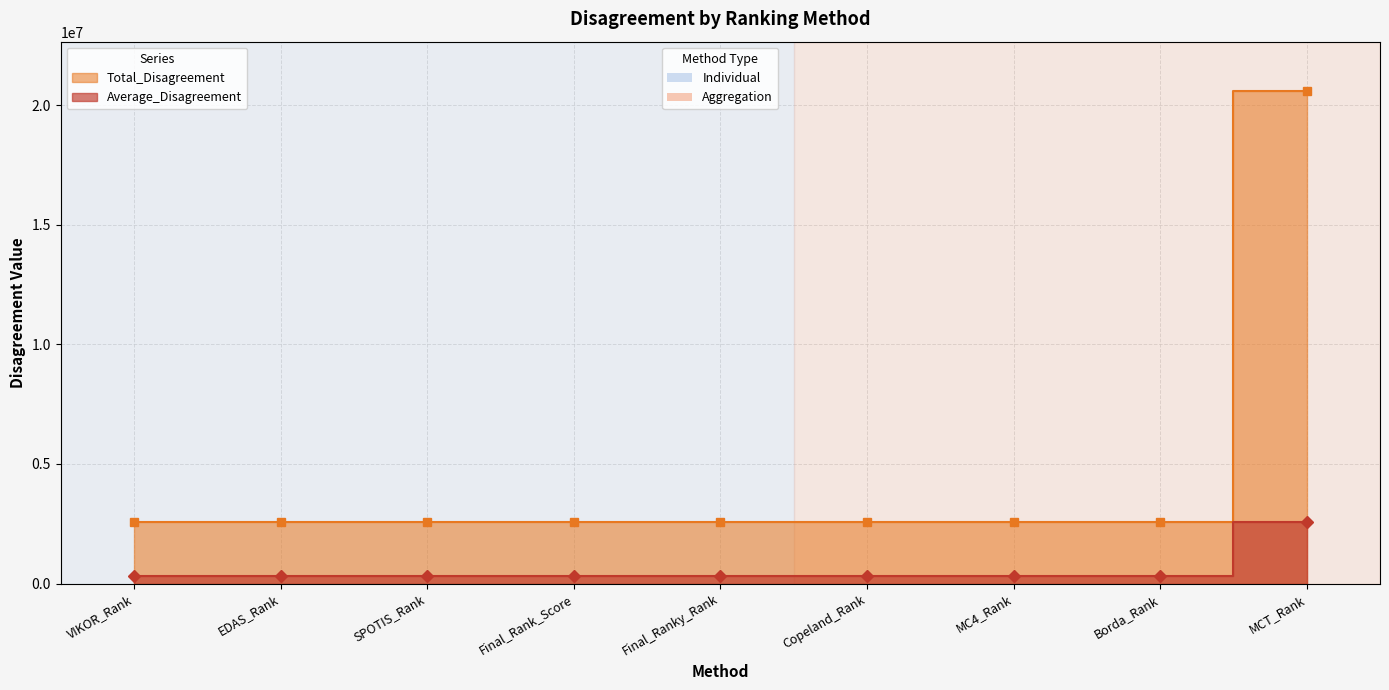

What is the maximum value for Average_Disagreement?

2573495.9